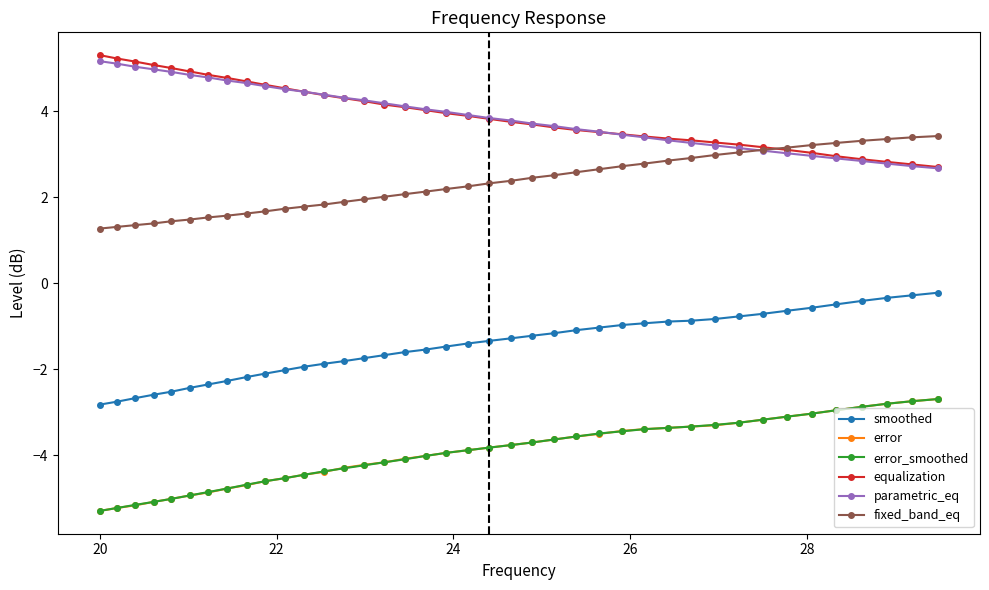

True or false: smoothed and error intersect in this chart.

False